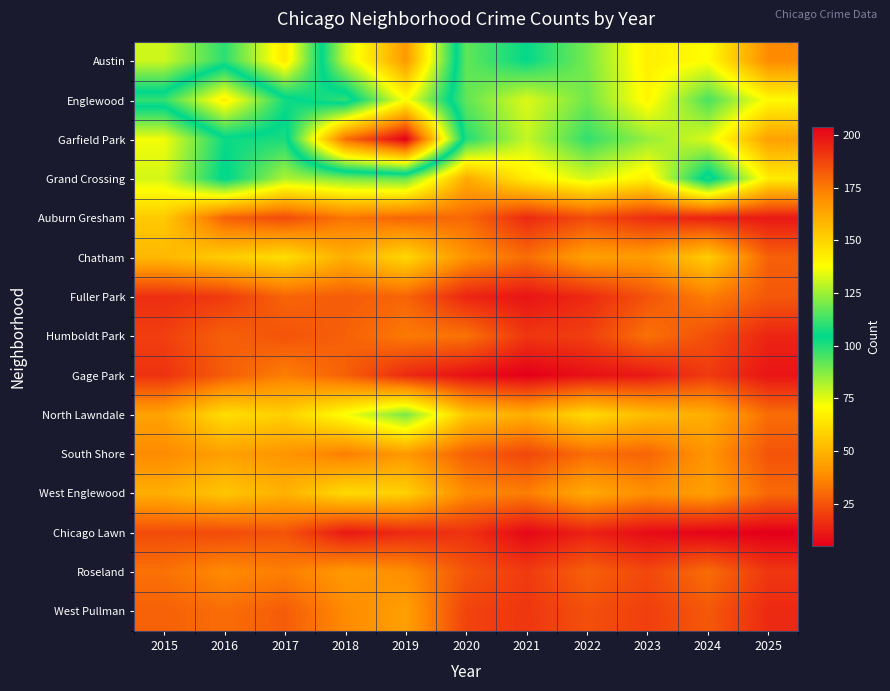

Which series has the largest range (max minus min)?

Garfield Park